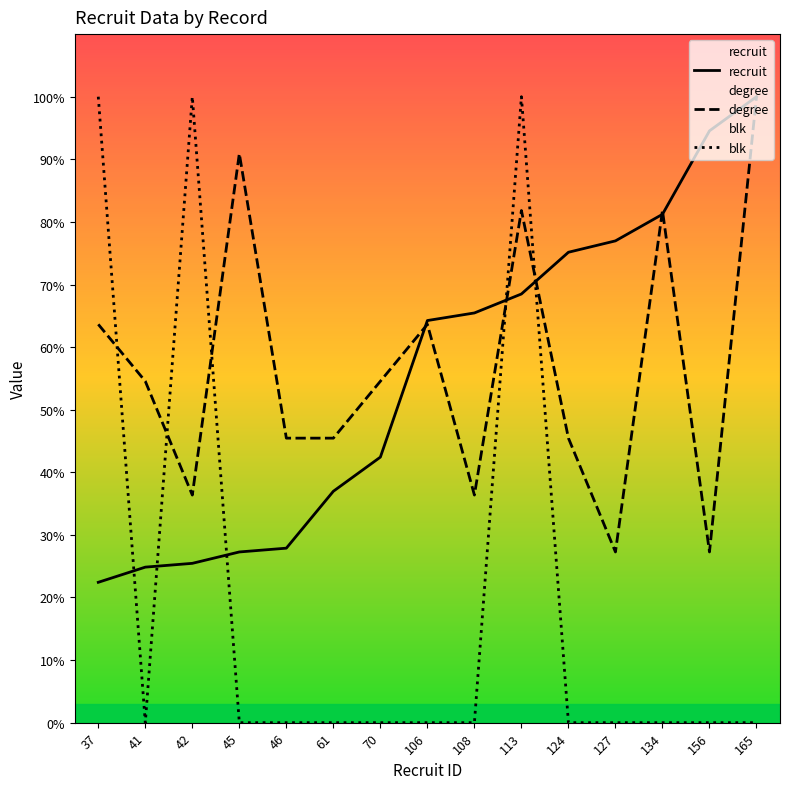

Which series has the widest spread of values?

blk